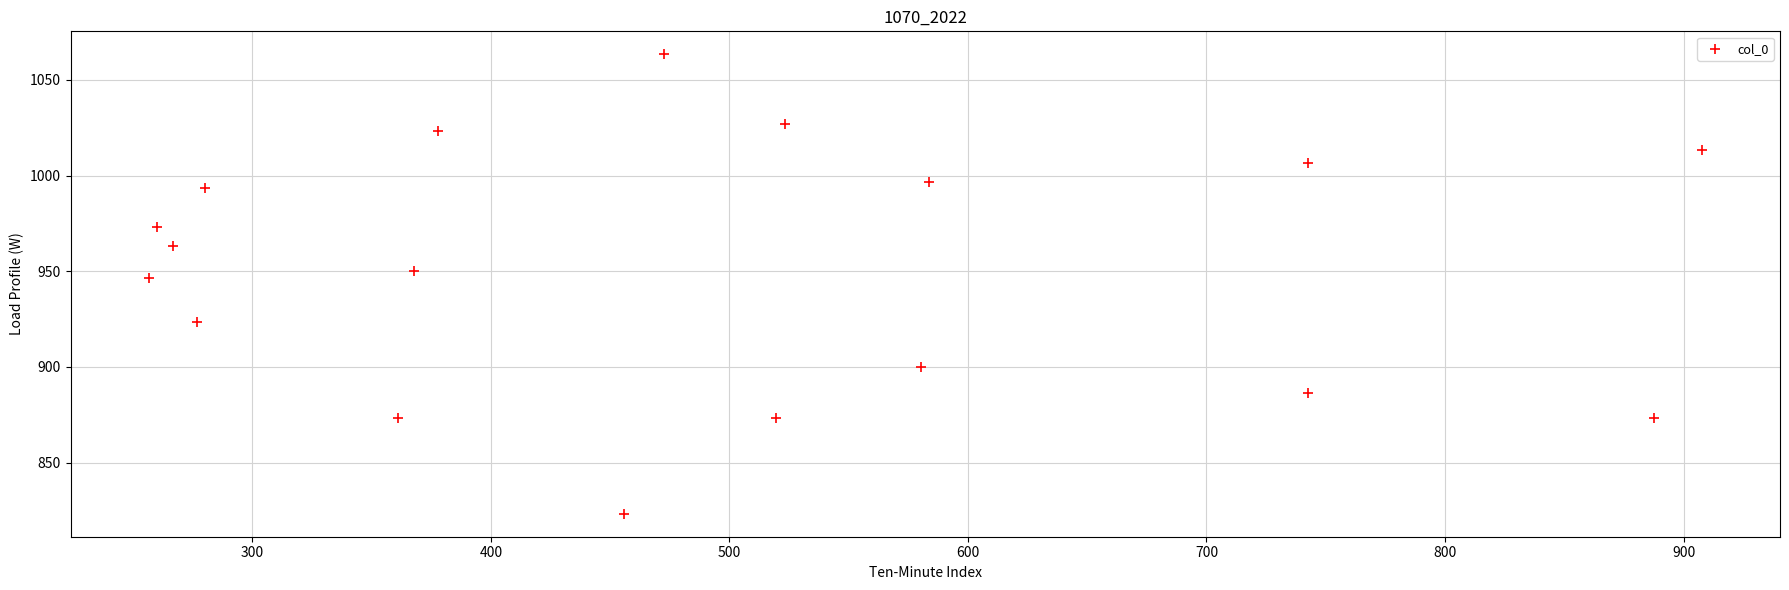

What is the range of X values (max minus min)?

651.4